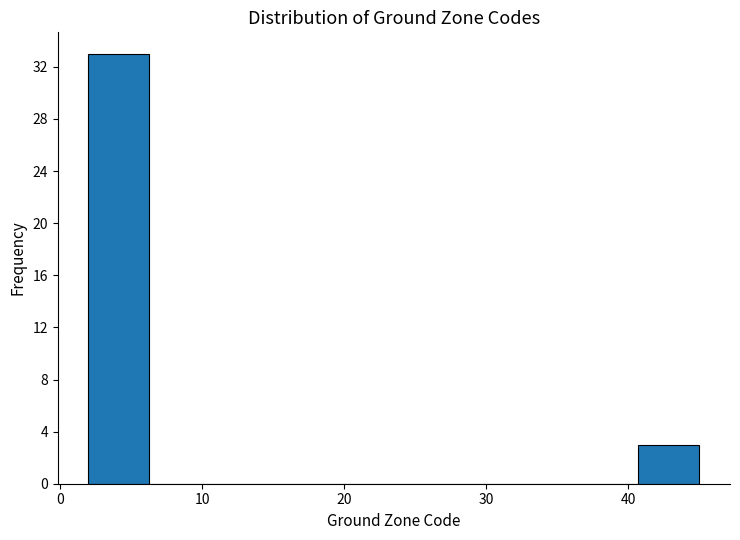

Which range on the x-axis has the tallest bar?

2.0 to 6.3